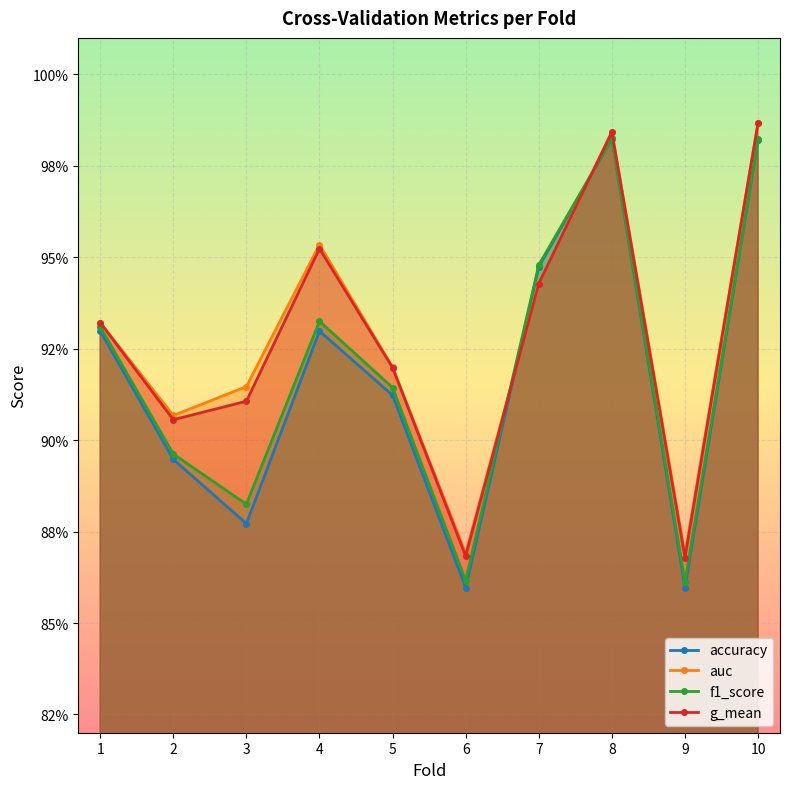

Rank the series at 2 from lowest to highest value.

accuracy, f1_score, g_mean, auc